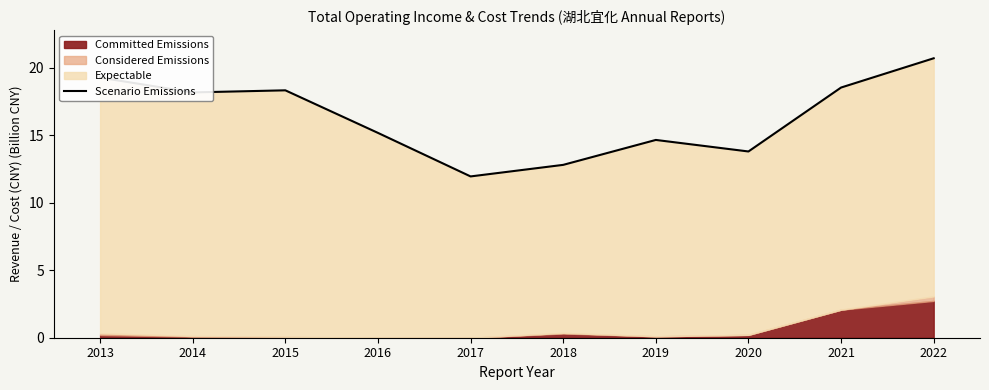

The value at 2016 is 15.2. True or false?

True